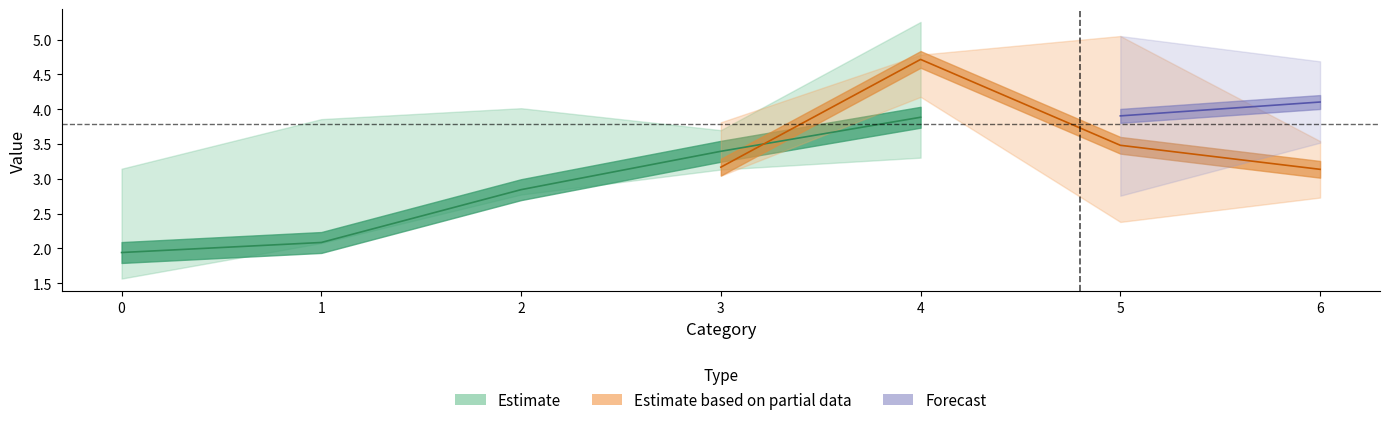

What is the sum of all 1 values?

21.9